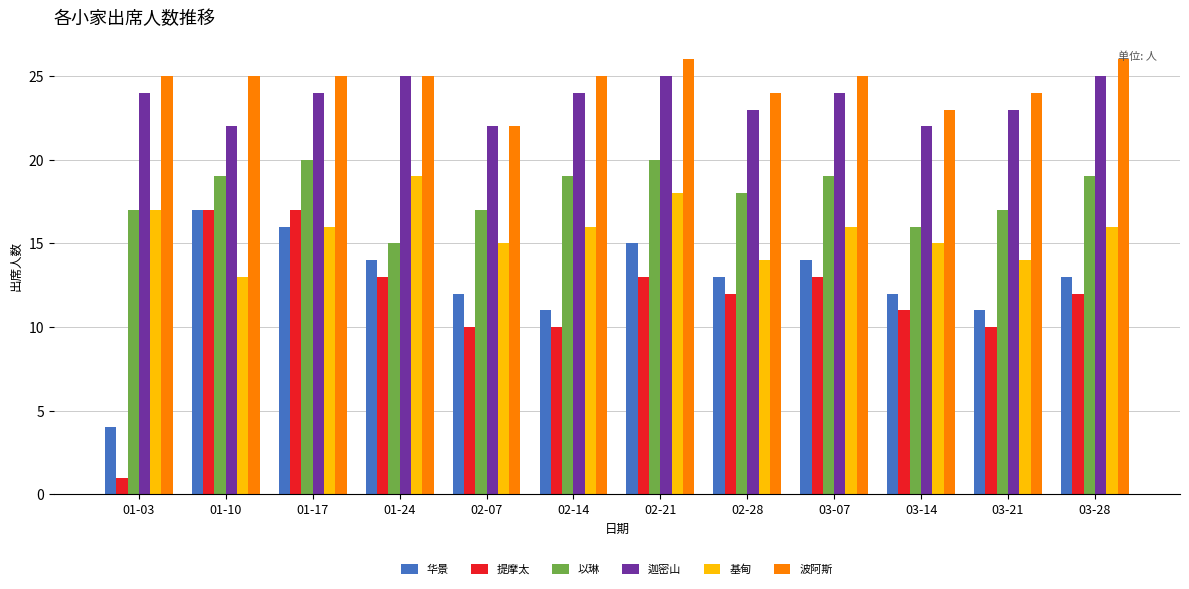

How many series are shown in this chart?

6